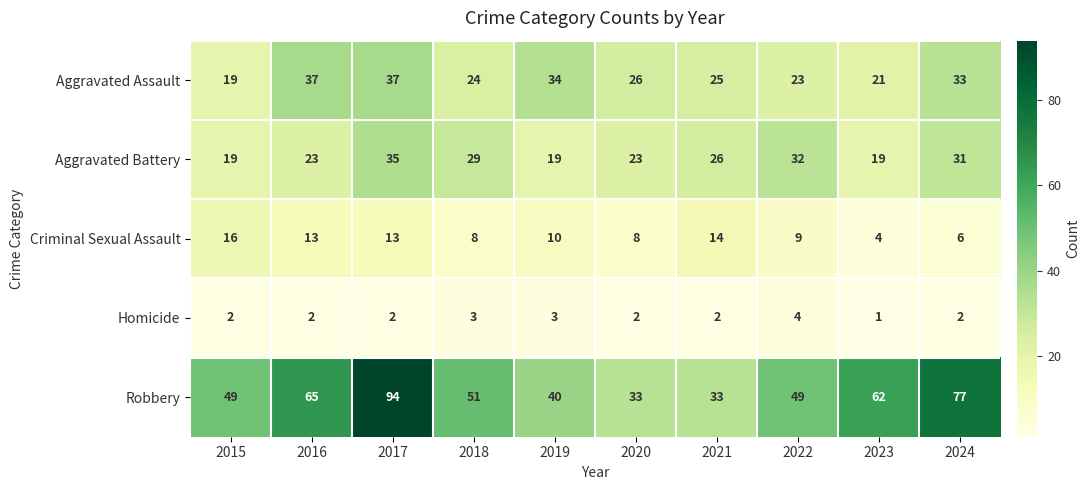

Where does the Criminal Sexual Assault series first go above 10?

2015